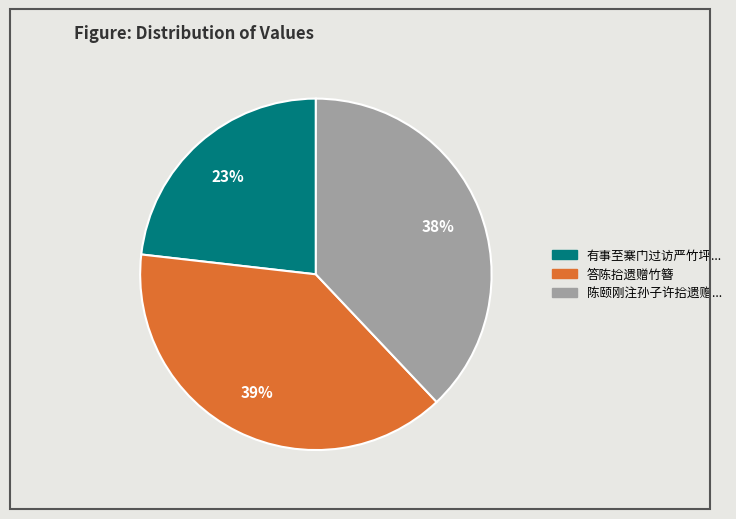

Count the number of slices in the pie.

3